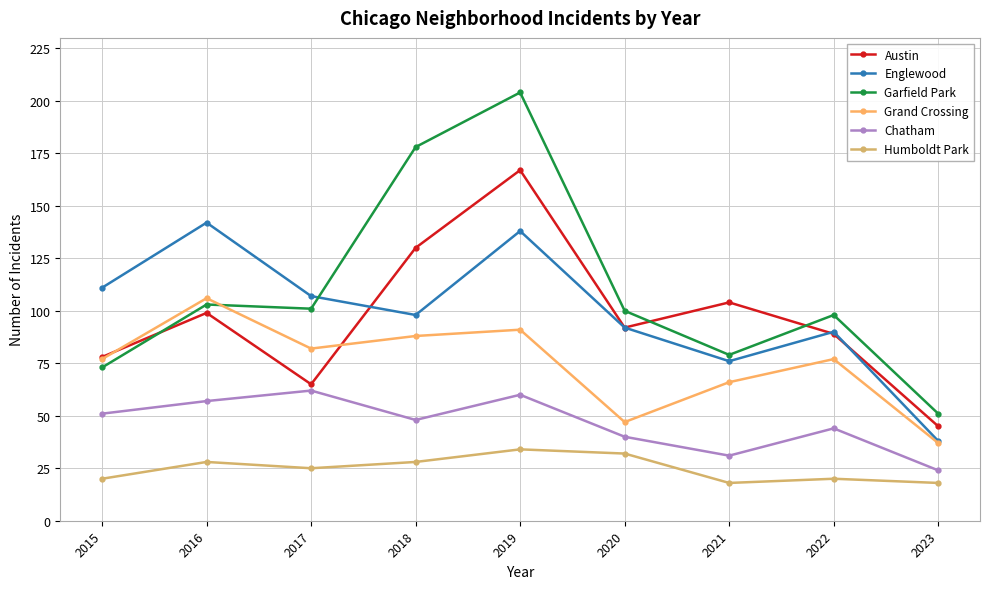

Reading left to right, what are all the values shown in this chart?

Austin: 78	99	65	130	167	92	104	89	45
Englewood: 111	142	107	98	138	92	76	90	38
Garfield Park: 73	103	101	178	204	100	79	98	51
Grand Crossing: 77	106	82	88	91	47	66	77	37
Chatham: 51	57	62	48	60	40	31	44	24
Humboldt Park: 20	28	25	28	34	32	18	20	18